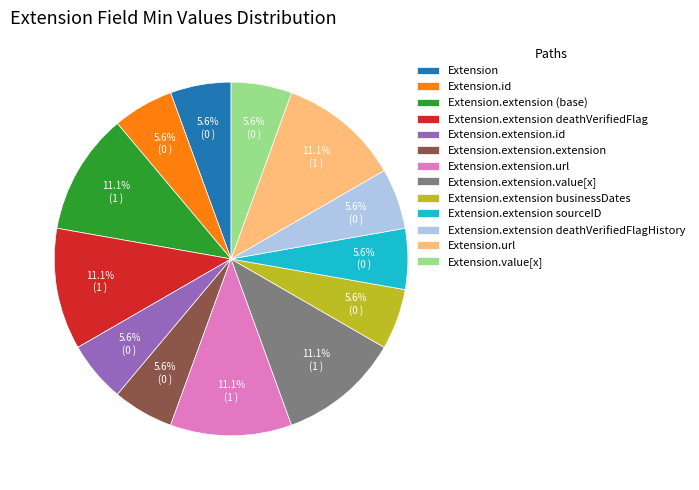

Is there any slice that represents more than half of the pie?

No